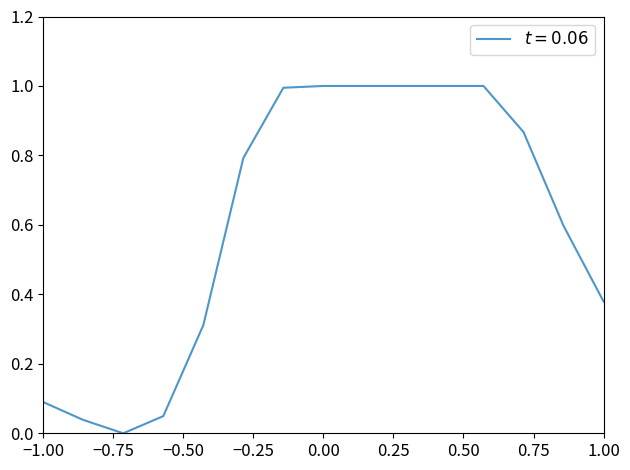

What is the difference between the maximum and minimum values?

1.0